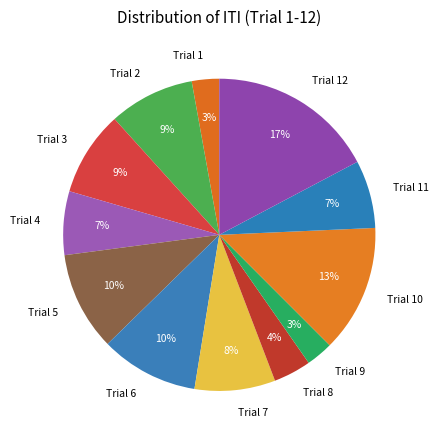

Is it true that Trial 3 is 9% of the pie?

True